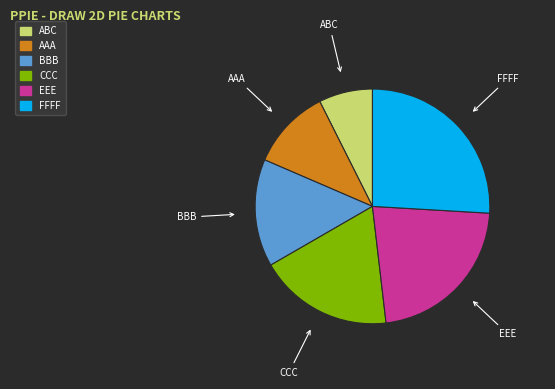

Does CCC represent more than half of the total?

No